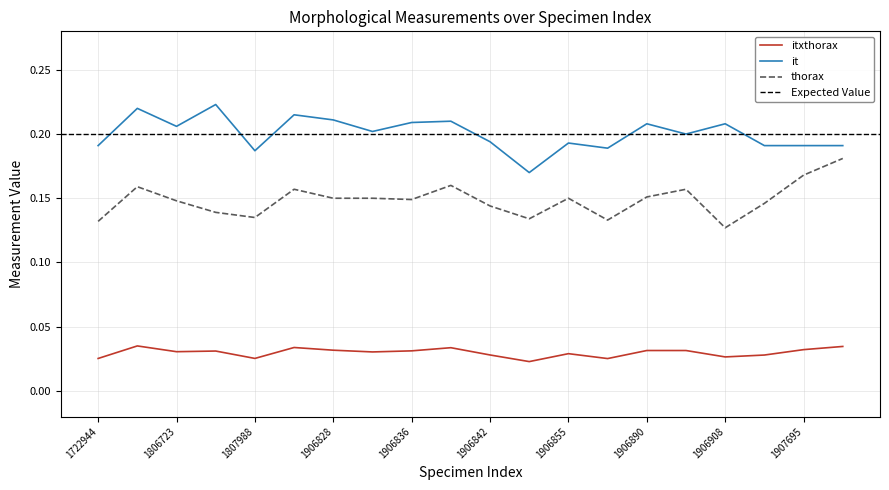

Which label corresponds to the smallest value in the chart?

1906843